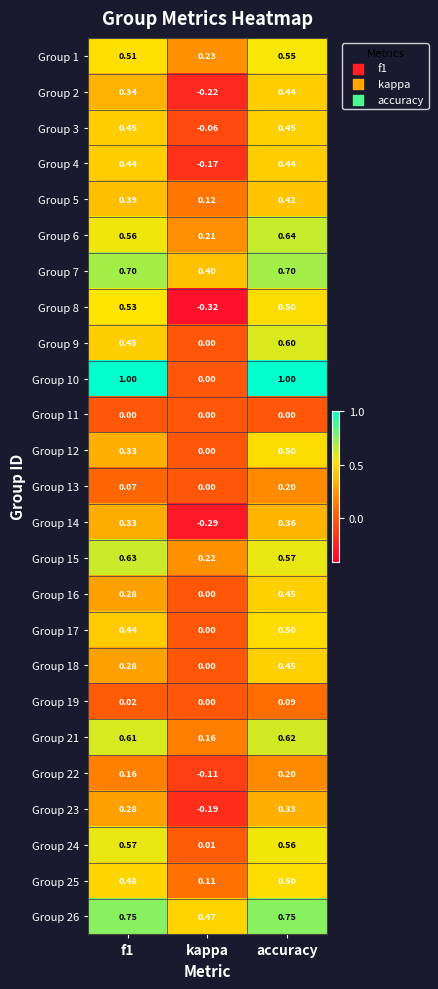

Which category has the lowest value in the Group 15 series?

kappa